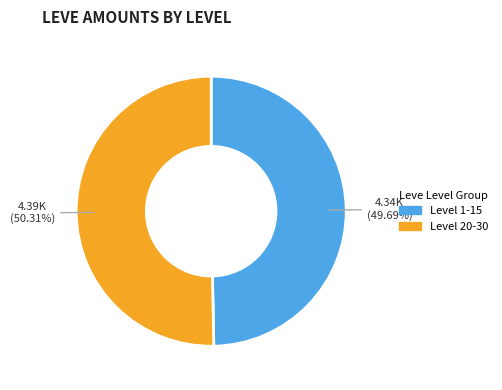

Between Level 20-30 and Level 1-15, which is larger?

Level 20-30